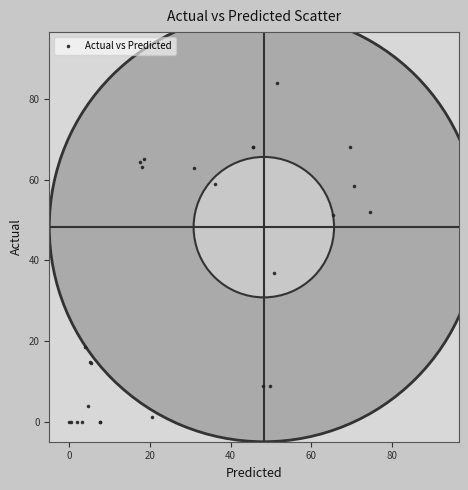

What Y value in the scatter plot is closest to 41?

37.0